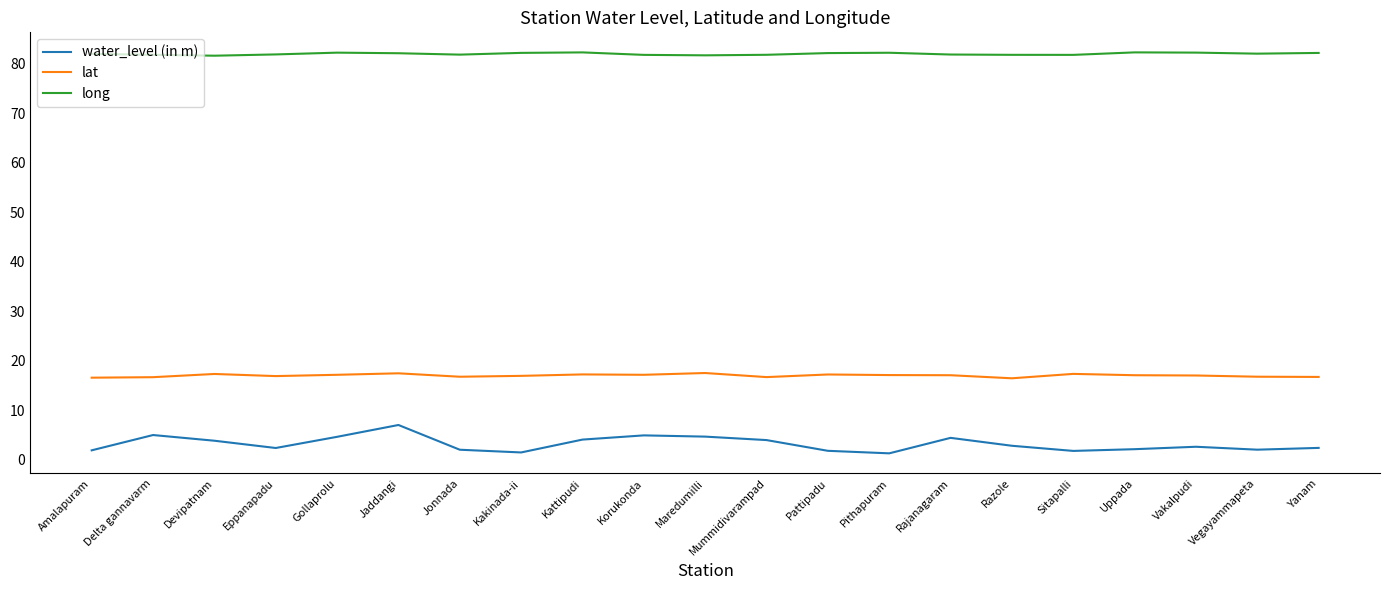

What is the total value across all series at Vegayammapeta?

100.9